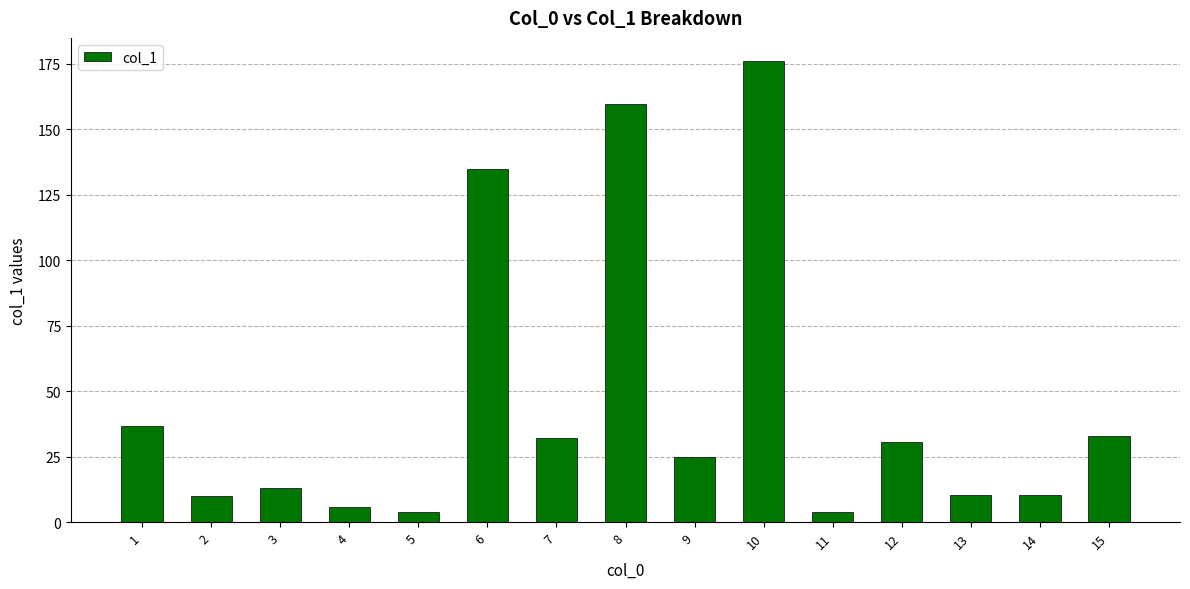

What is the greatest value displayed?

176.0